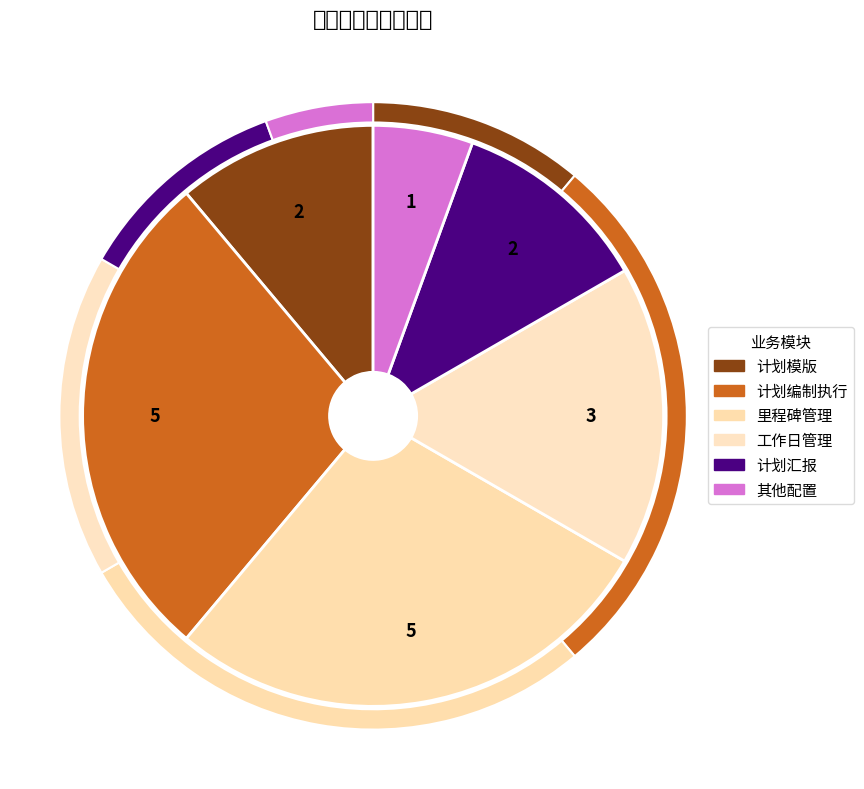

Count the number of slices in the pie.

6